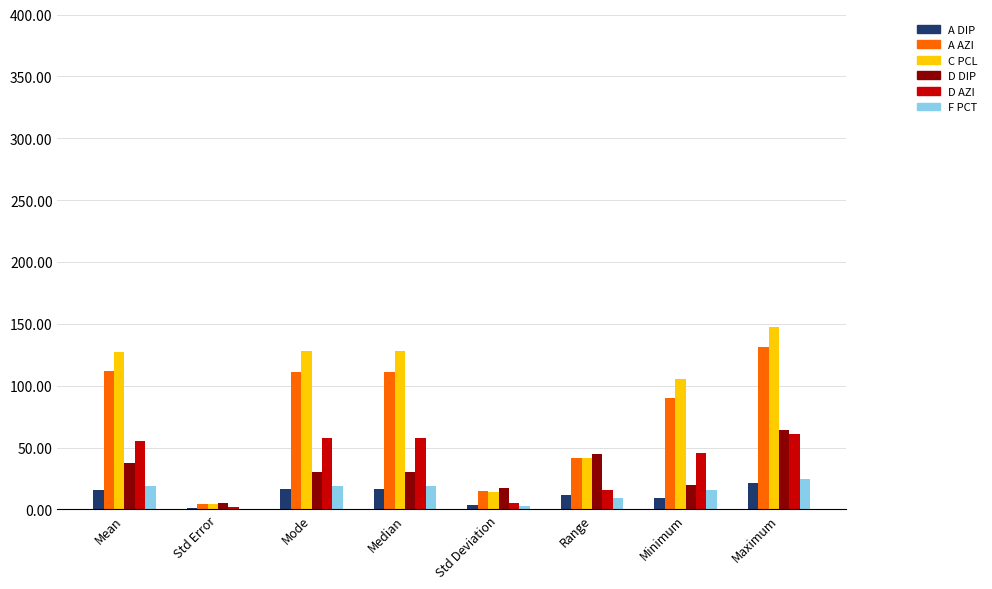

At which category does the chart reach its peak across all series?

Maximum